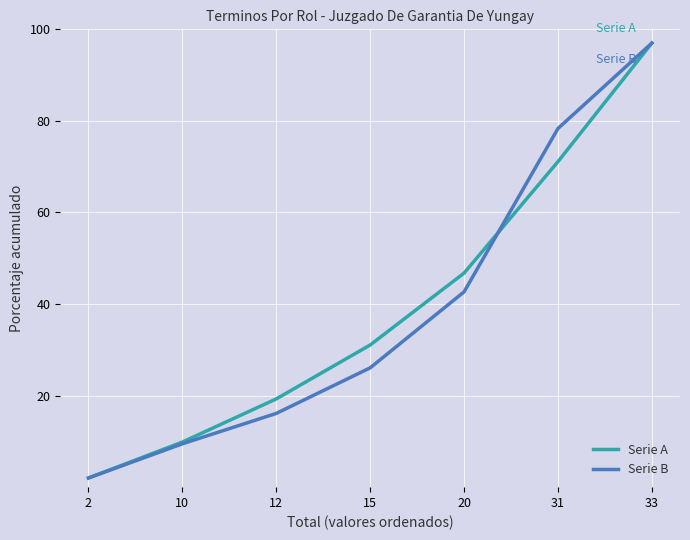

At which category is the sum across all series the highest?

33